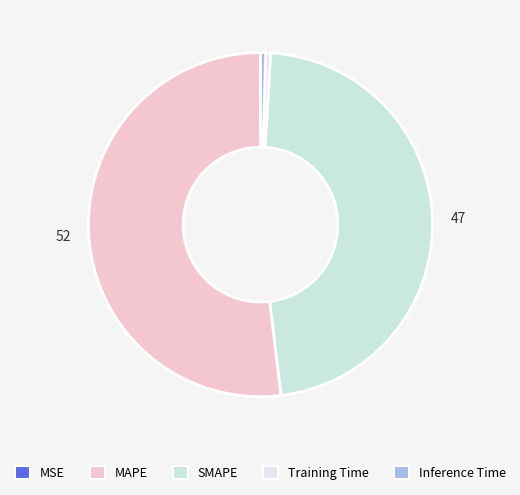

How many segments does this pie chart have?

5